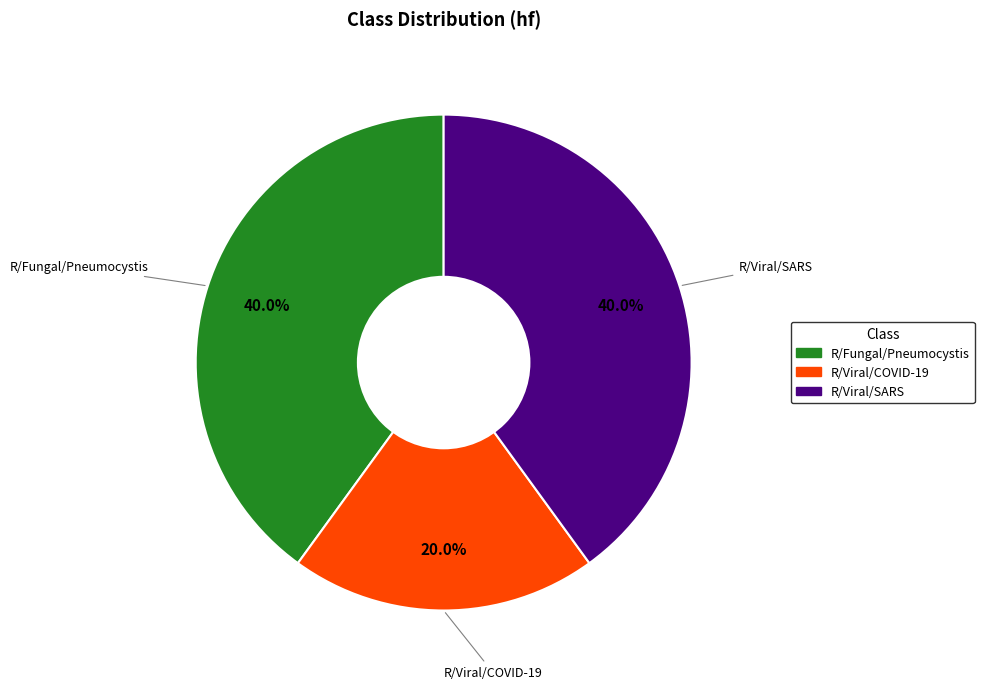

What is the smallest slice in the pie chart?

R/Viral/COVID-19